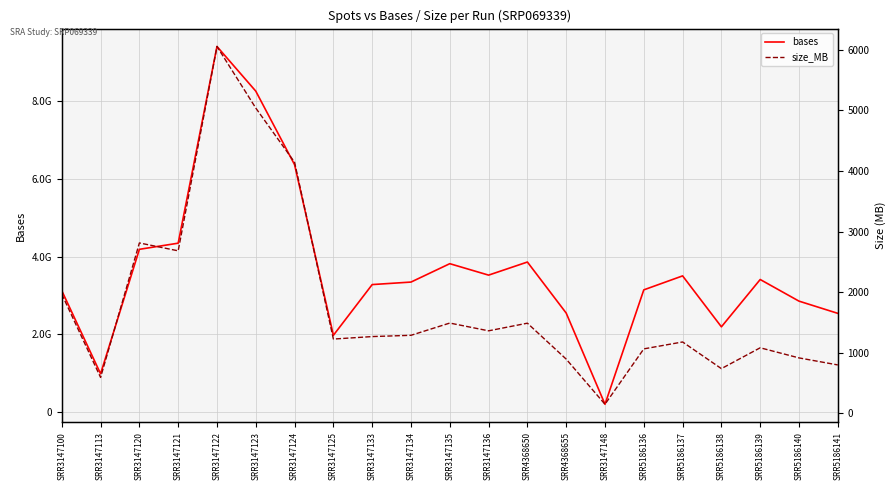

True or false: bases and size_MB cross at least once.

False